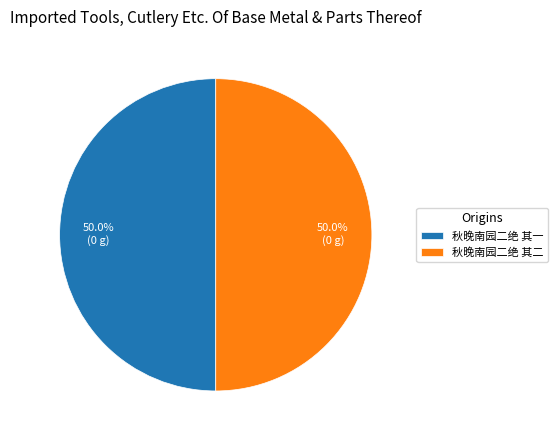

What is the ratio of the value at 秋晚南园二绝 其一 to the value at 秋晚南园二绝 其二?

1.0